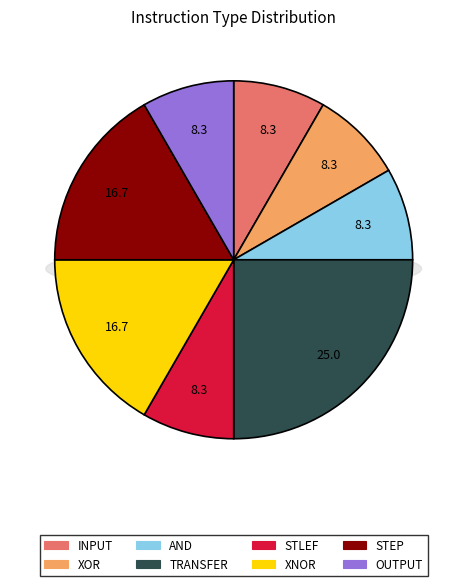

To the nearest percent, what is the difference between the largest and smallest slice percentages?

17%